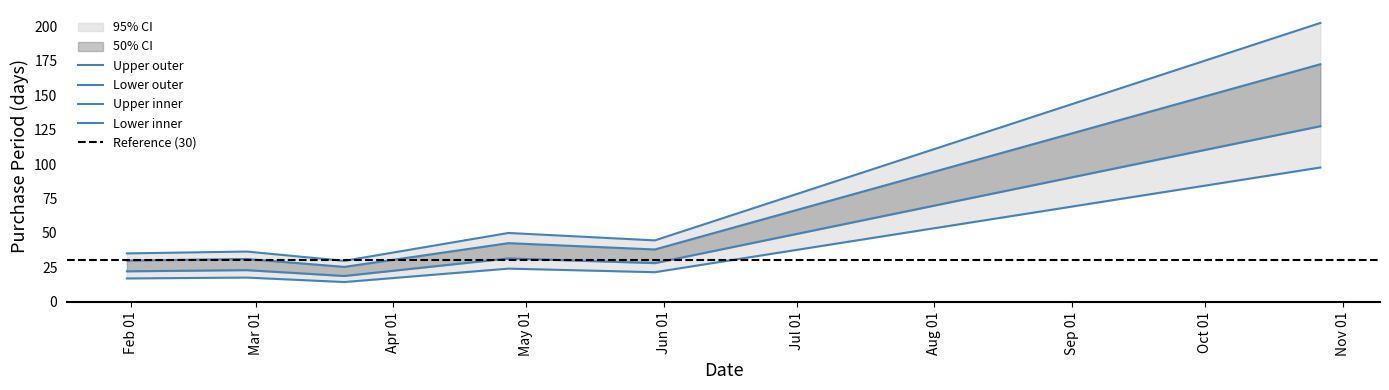

What is the sum of all values?

339.2